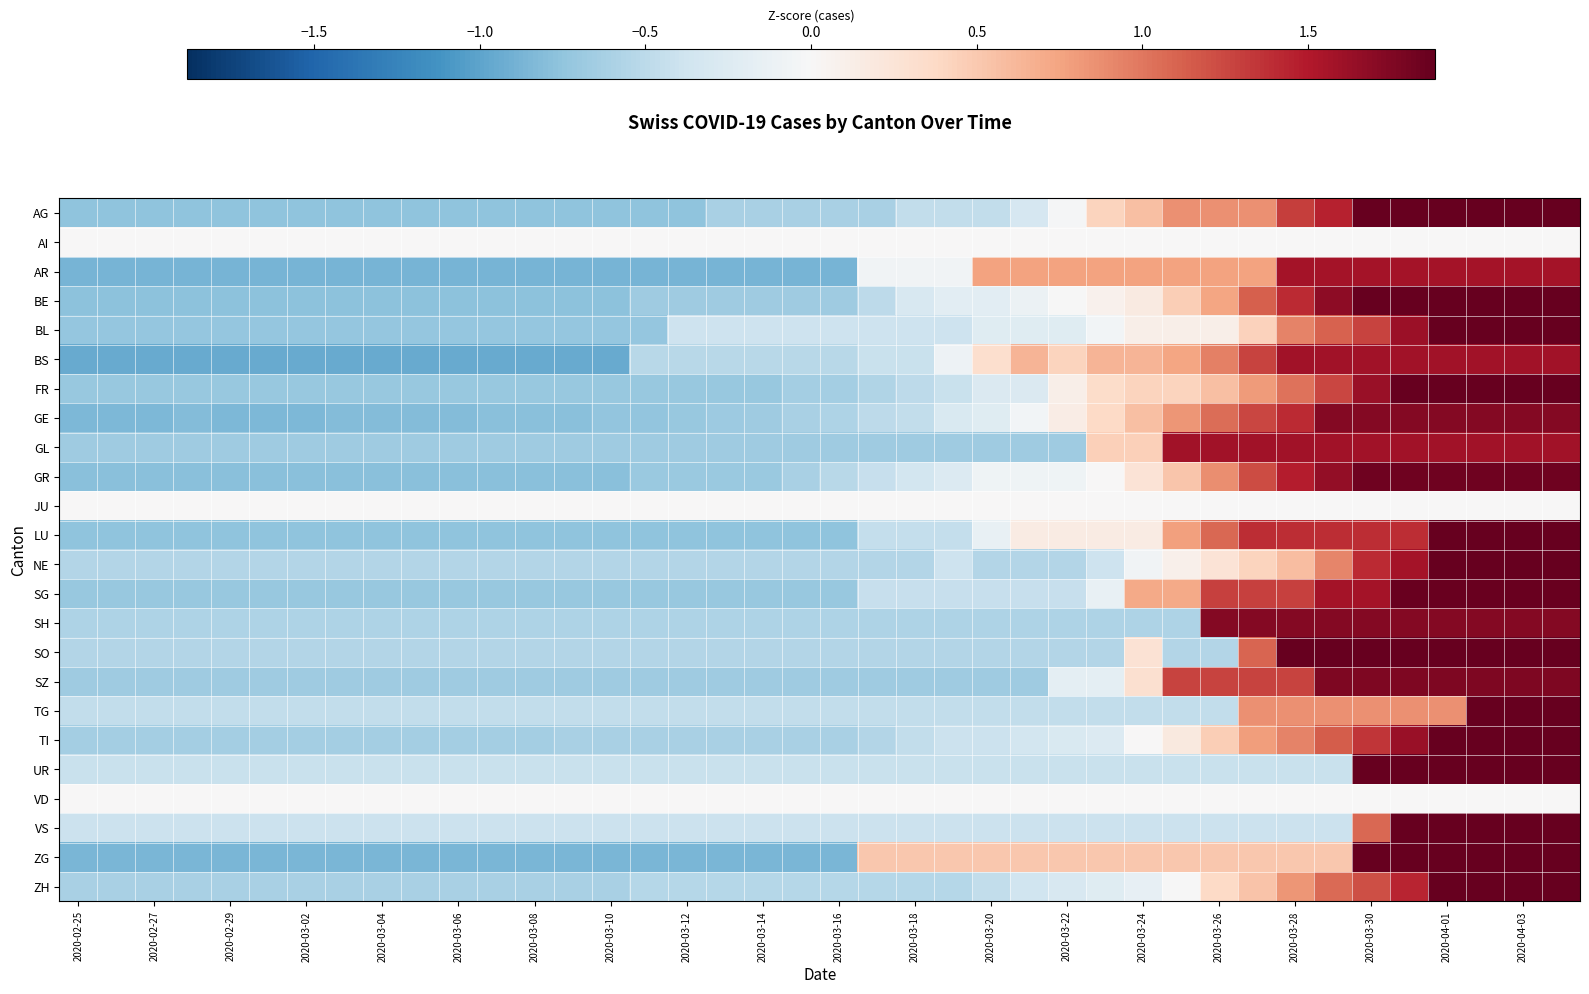

At how many categories does at least one series exceed 2?

6